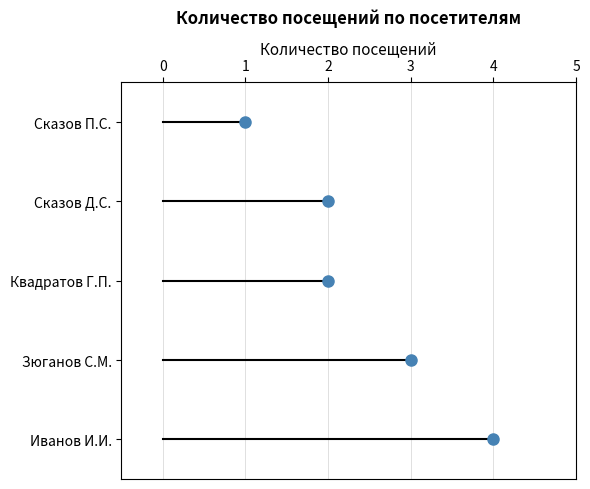

What is the greatest value displayed?

4